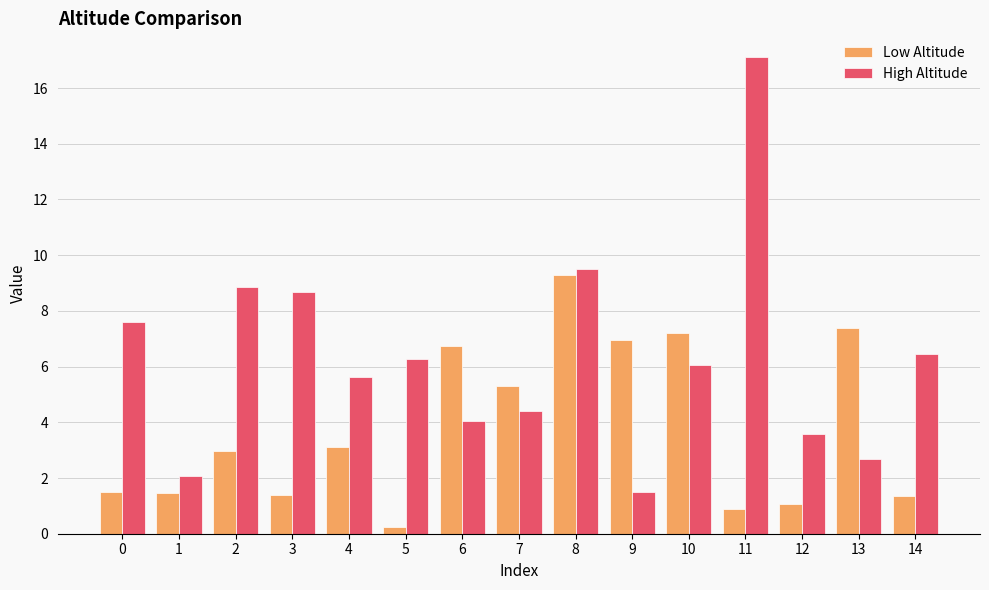

Is it true that Low Altitude equals 5.3 at 7?

True